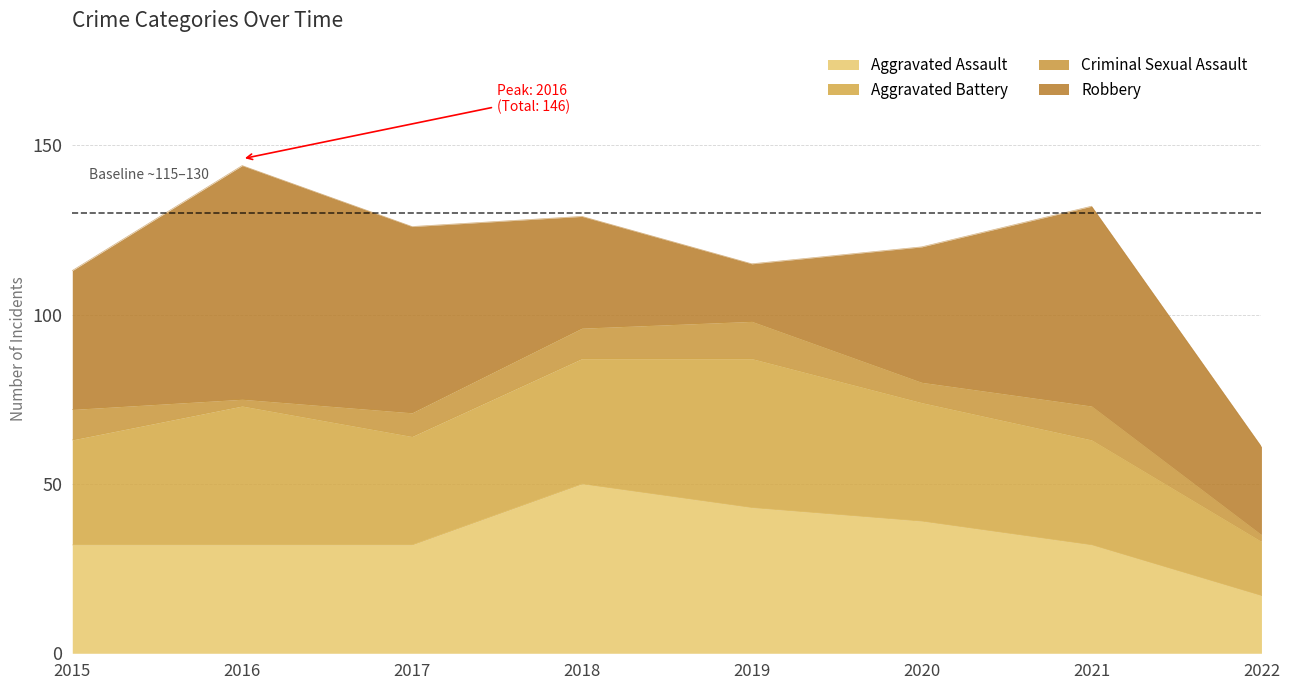

Which series has the largest total across all categories?

Robbery